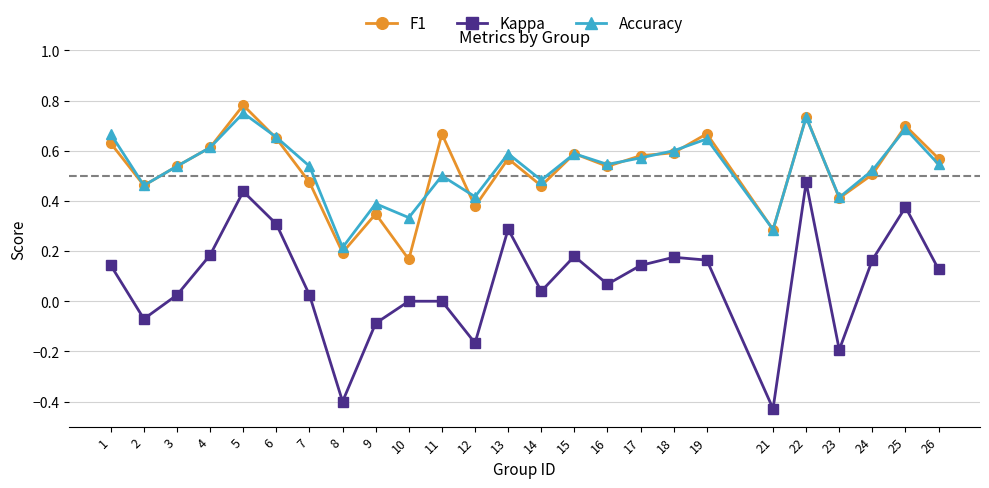

True or false: Kappa and Accuracy intersect in this chart.

False